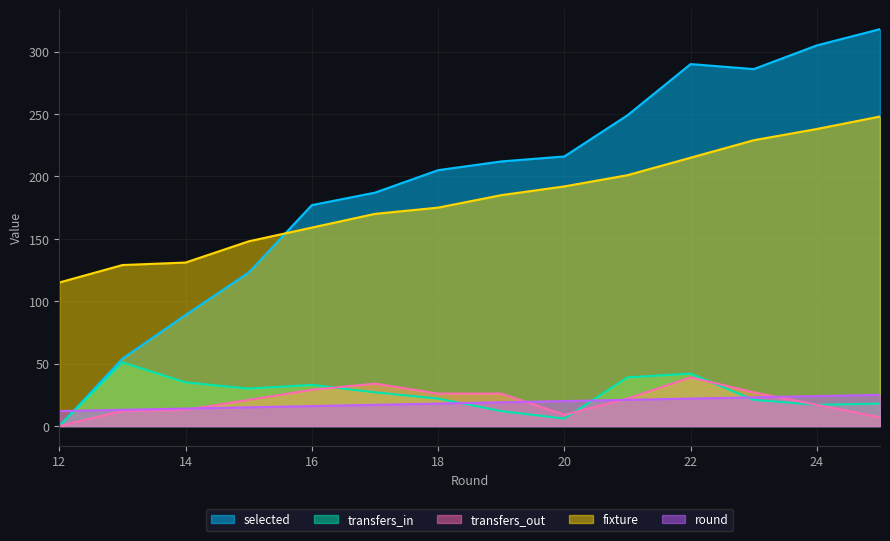

True or false: transfers_in has more than 2 points higher than both neighbors.

True